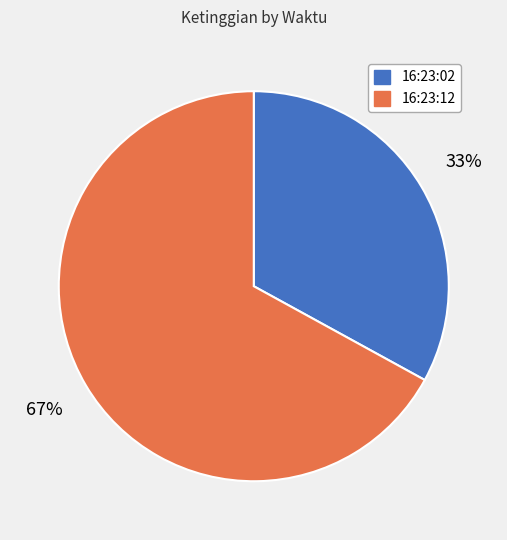

Combined, do 16:23:02 and 16:23:12 account for over 50%?

Yes